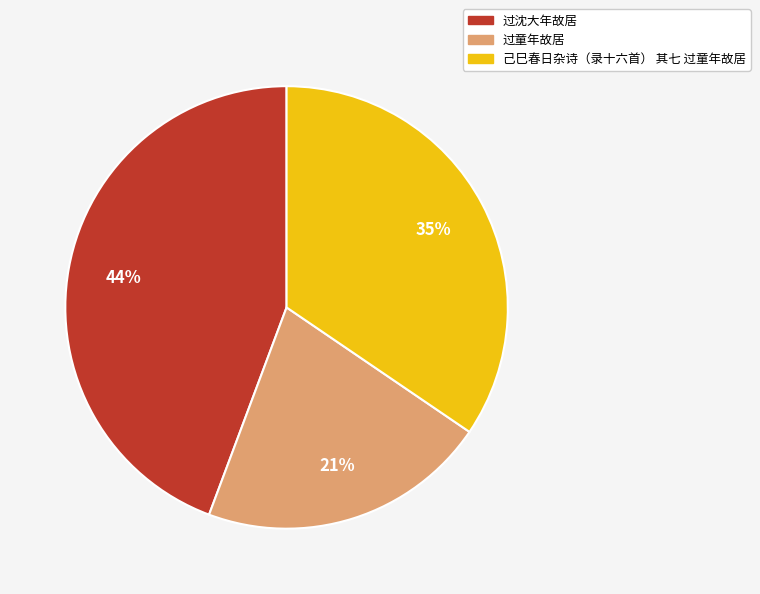

Rank the categories by value from lowest to highest.

过童年故居, 己巳春日杂诗（录十六首） 其七 过童年故居, 过沈大年故居